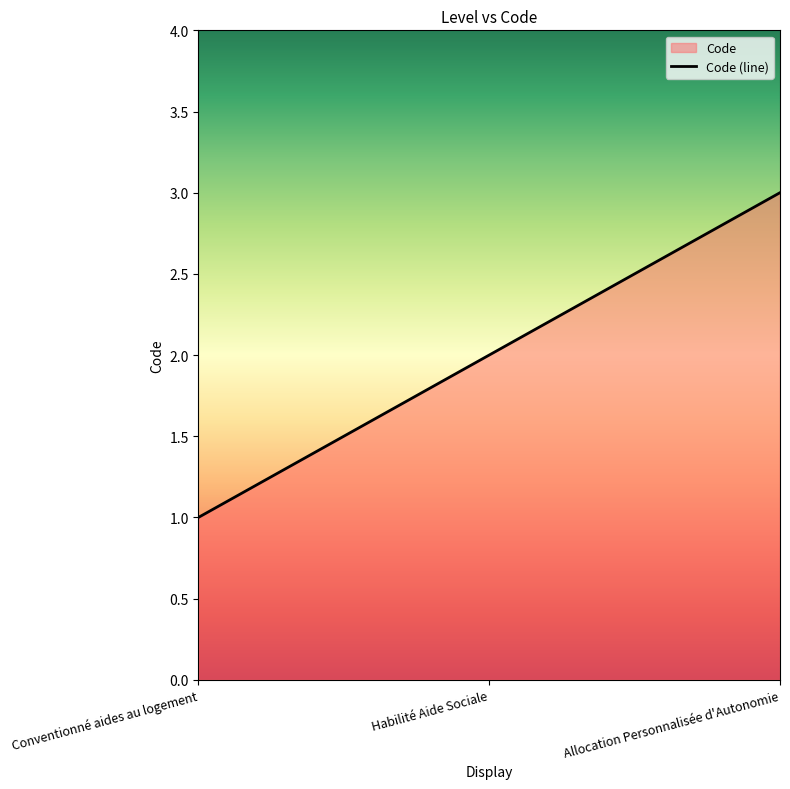

Which label corresponds to the largest value in the chart?

Allocation Personnalisée d'Autonomie